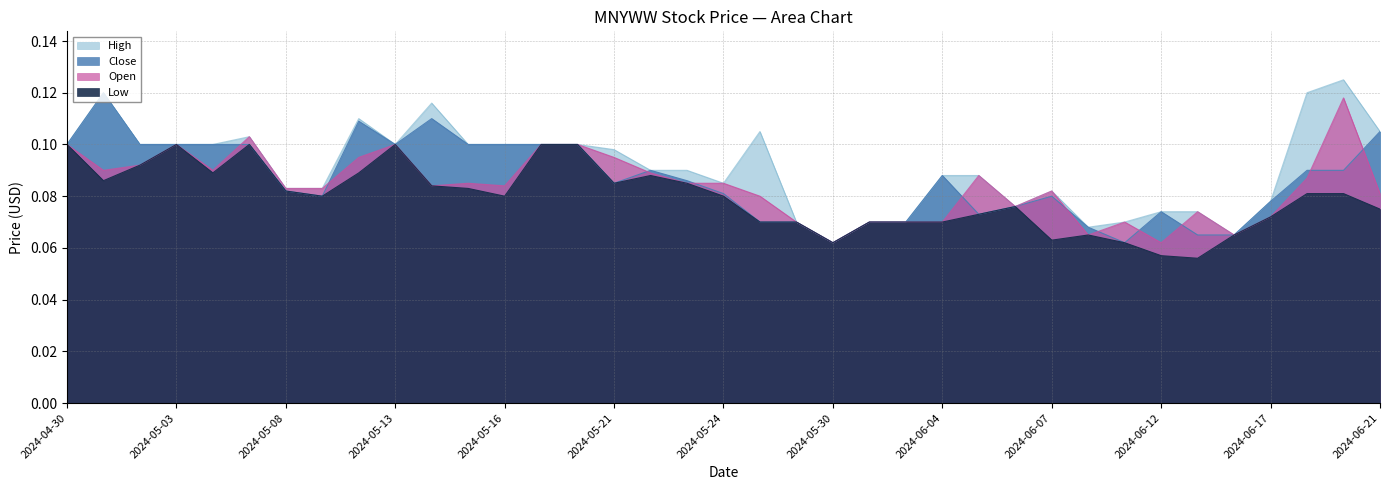

What is the greatest value displayed?

0.1